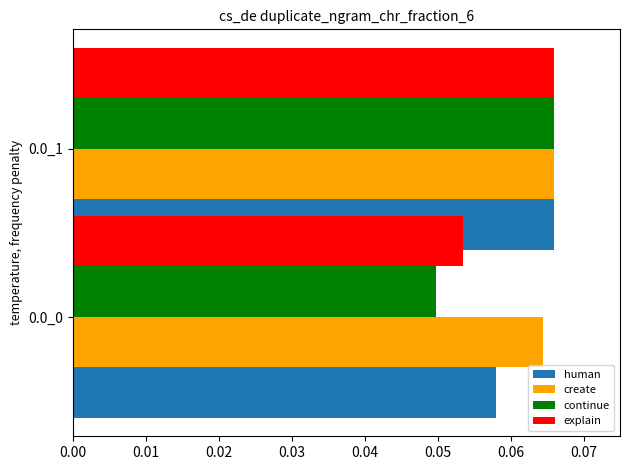

How many bars are there in each group?

4